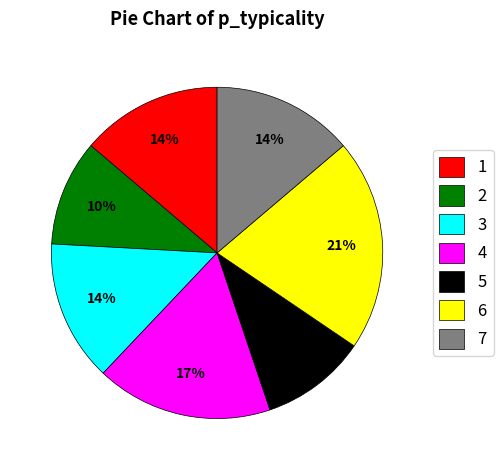

To the nearest percent, what is the difference between the 4 and 5 slice percentages?

7%